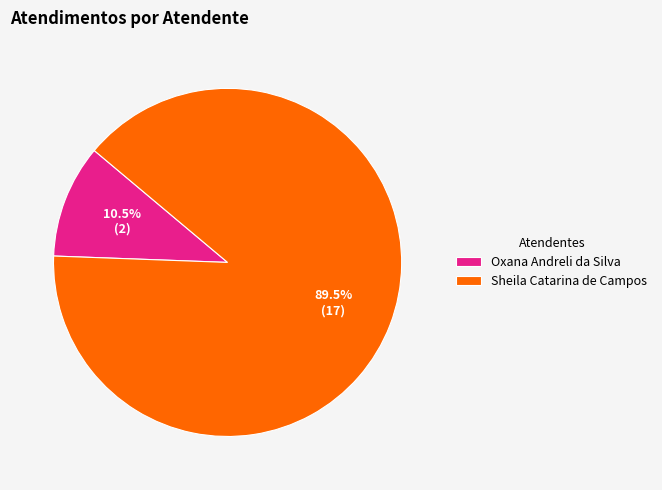

Rank the categories by value from lowest to highest.

Oxana Andreli da Silva, Sheila Catarina de Campos